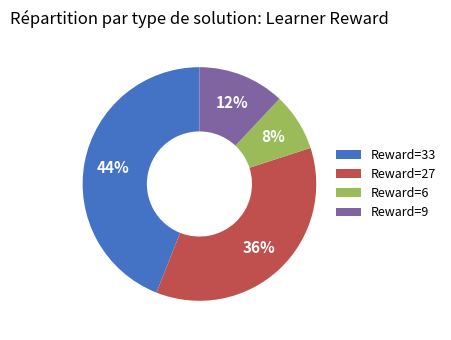

What is the ratio of the value at Reward=27 to the value at Reward=9?

3.0